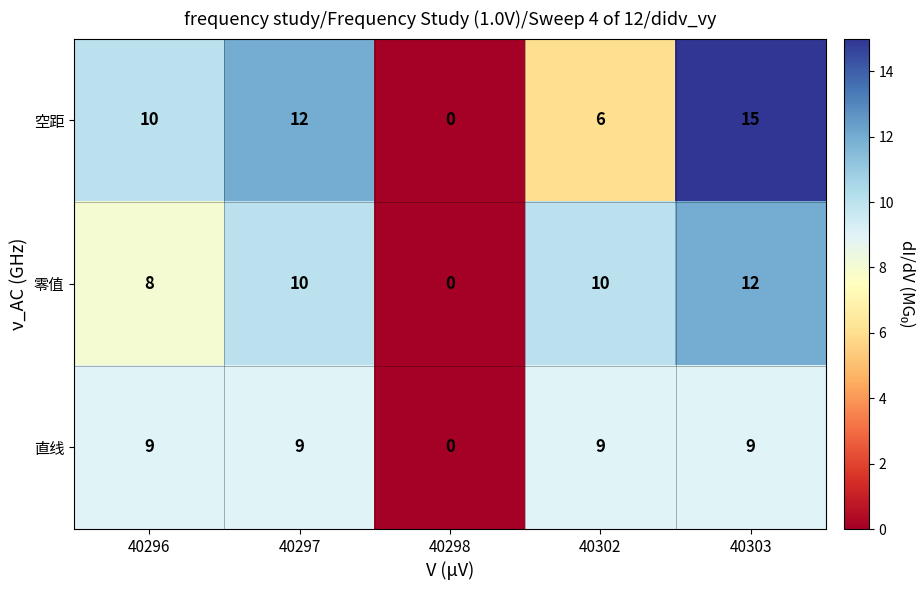

Which series has the largest range (max minus min)?

空距